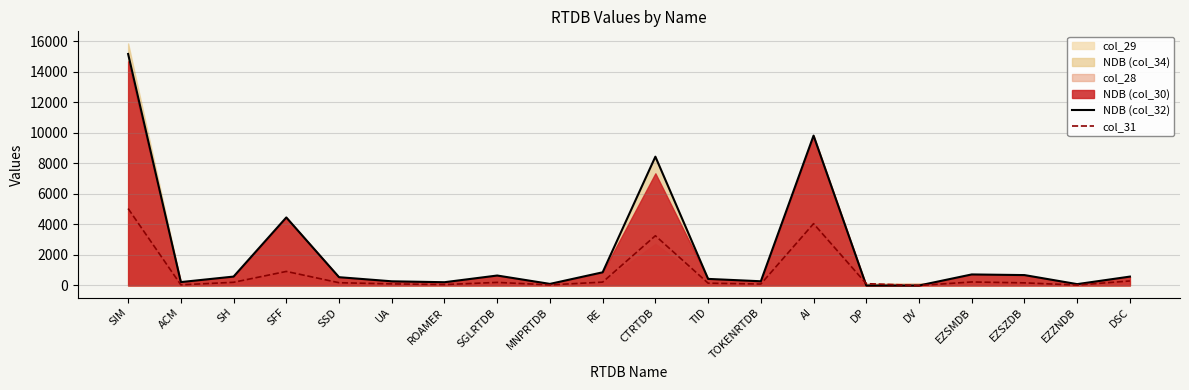

Where is the first local minimum for col_31?

ACM